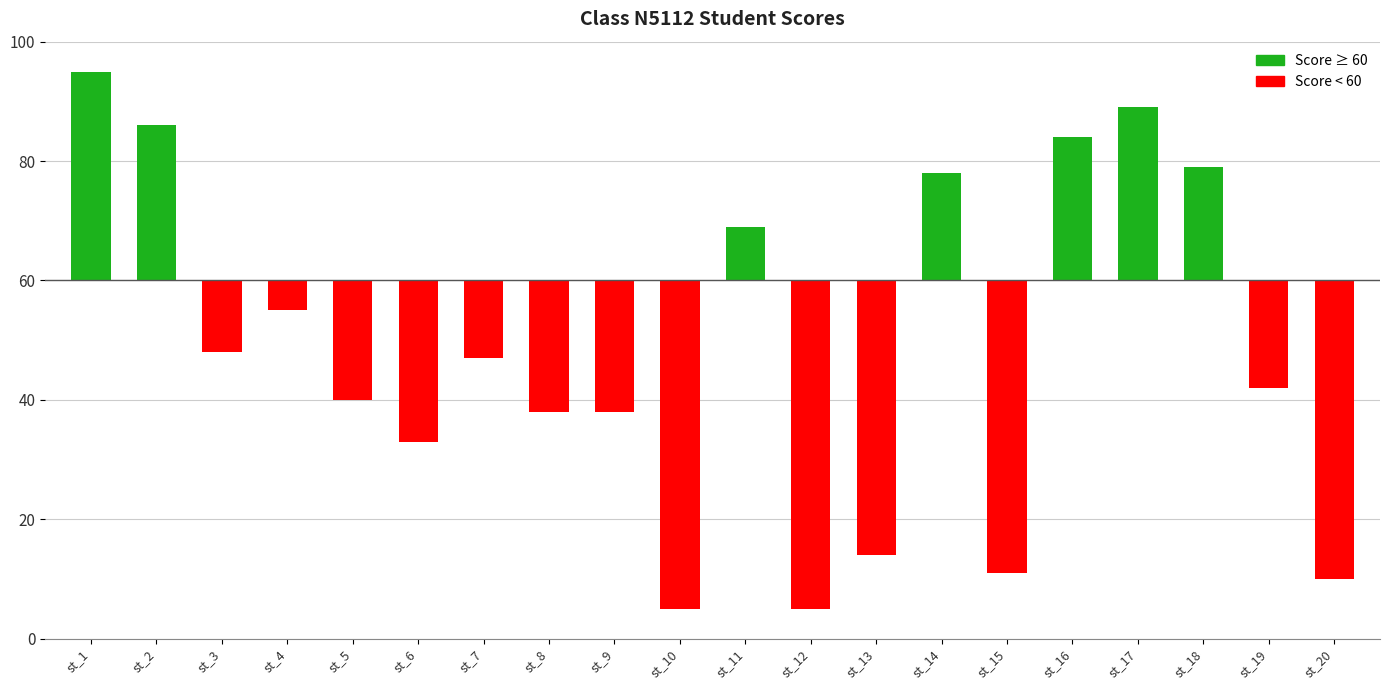

Rank the series by their maximum value, from lowest to highest.

Below threshold (<60), Above threshold (≥60)